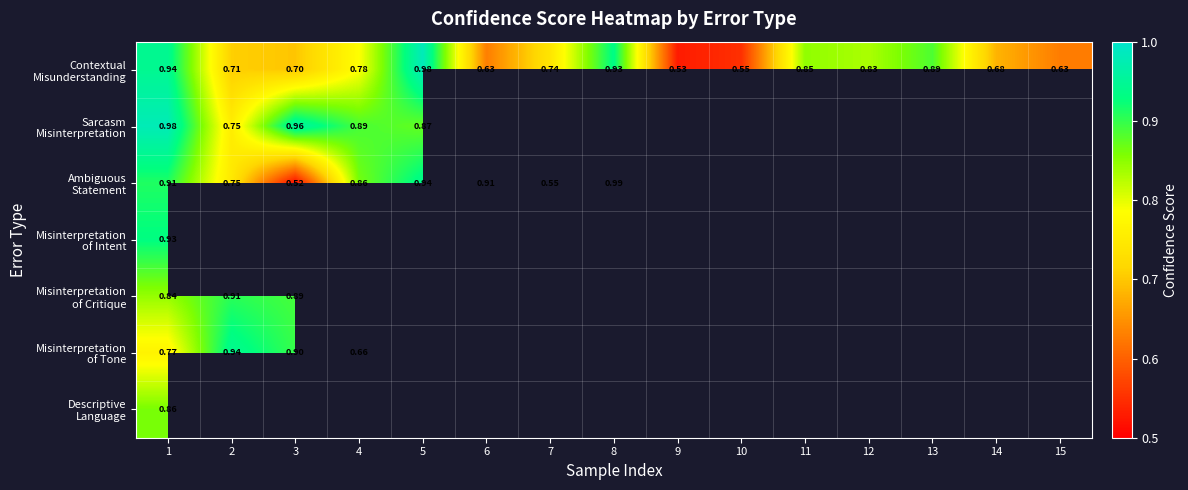

Which has a higher value, 11 or 13?

13